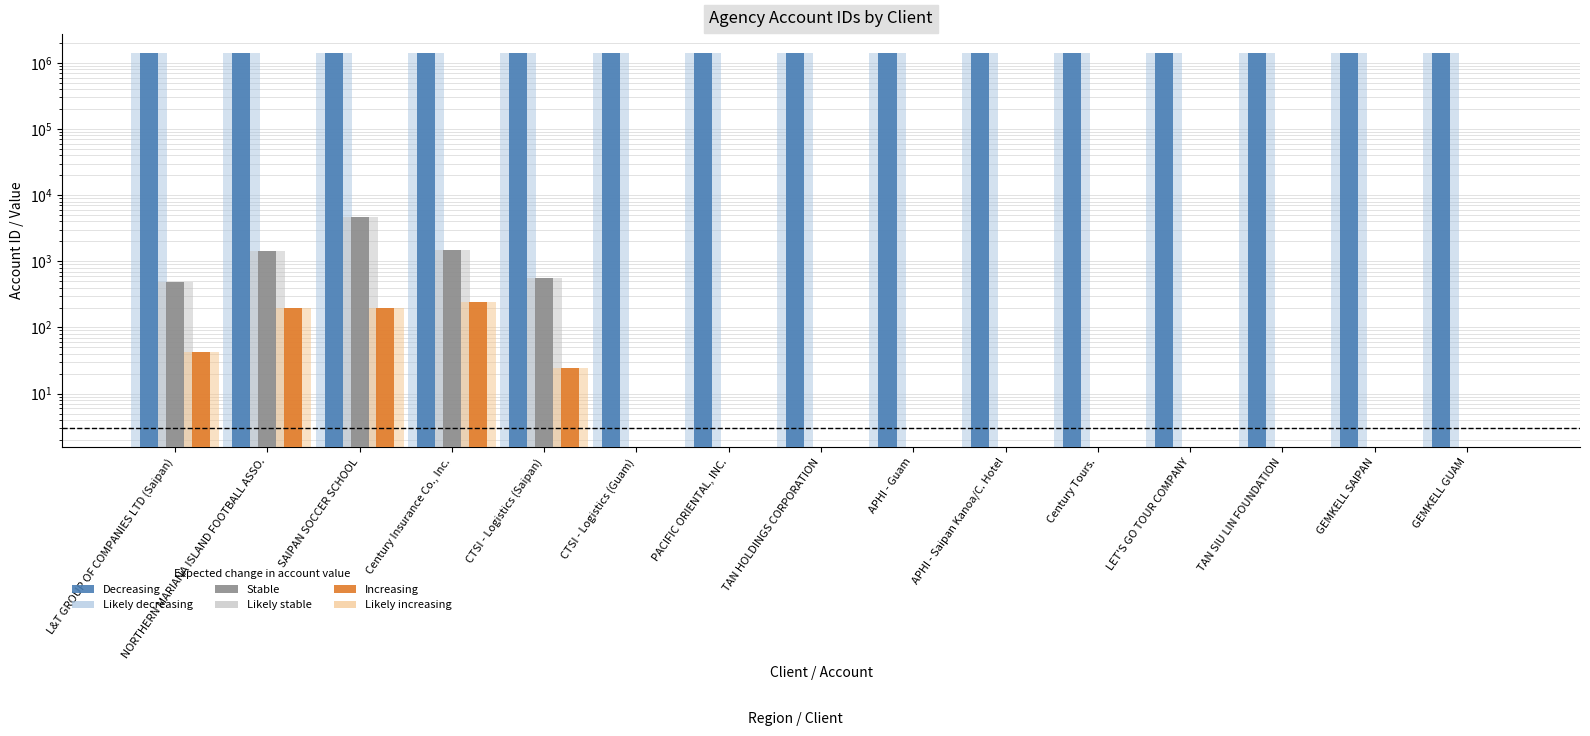

What is the label of the 10th bar from the left?

APHI - Saipan Kanoa/C. Hotel